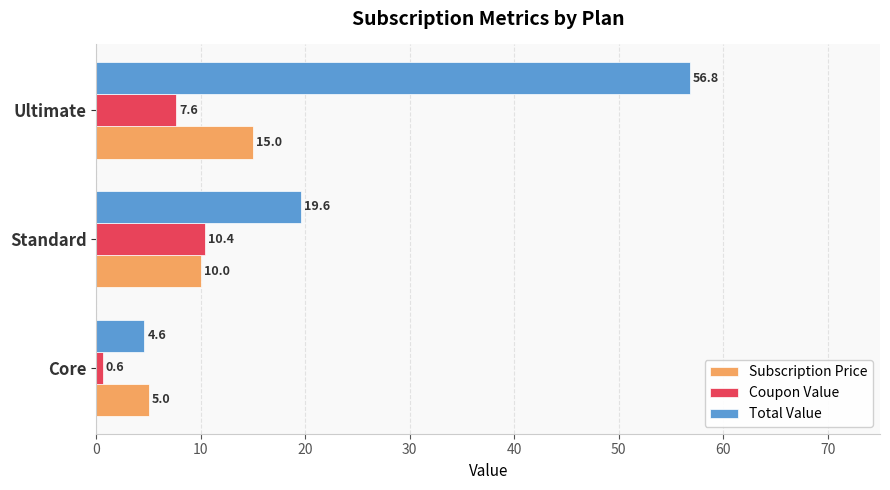

What is the approximate value of Subscription Price at Standard?

10.0